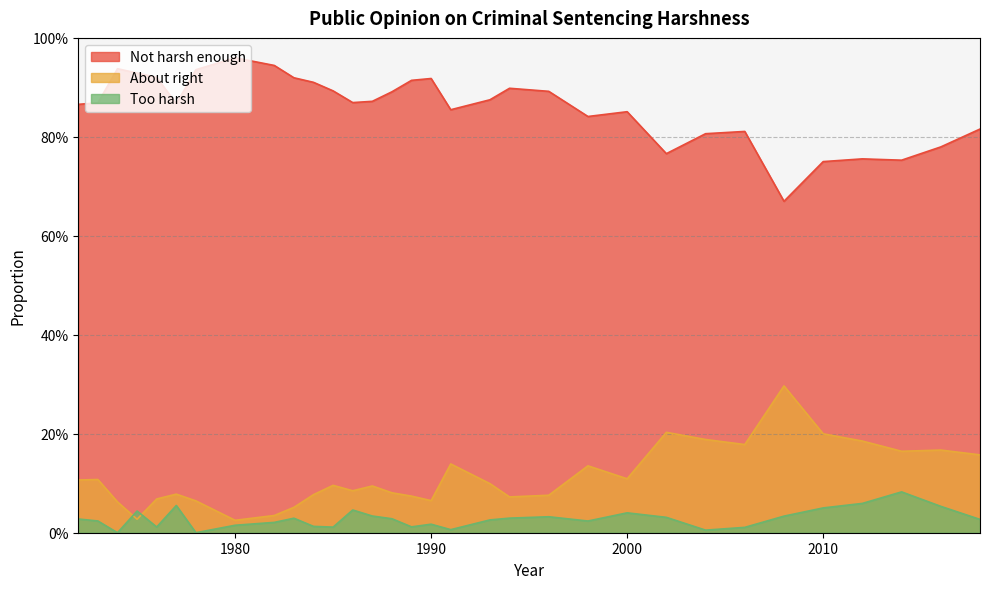

What is the average value of the About right series?

0.1